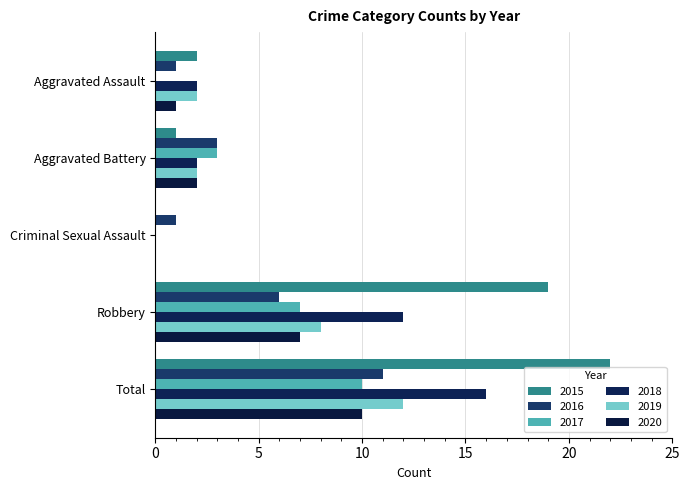

What is the value of the 2018 bar at the 2nd from the left?

2